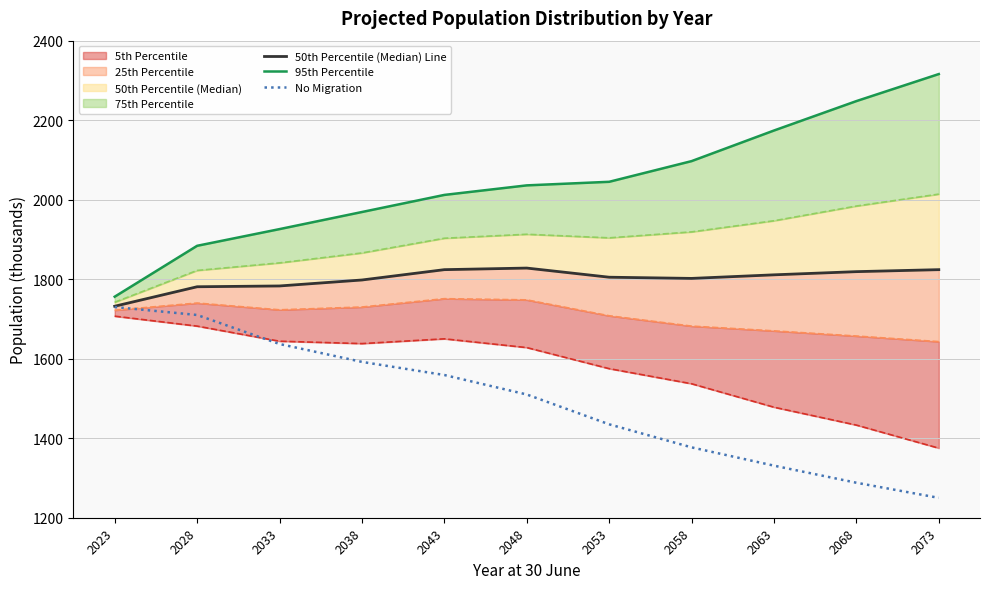

What is the approximate value of 50th Percentile (Median) Line at 2048, to the nearest 5?

1830